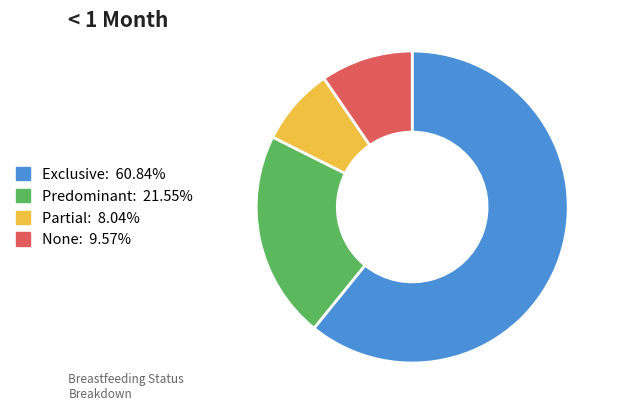

Is the sum of Exclusive and Predominant greater than half?

Yes